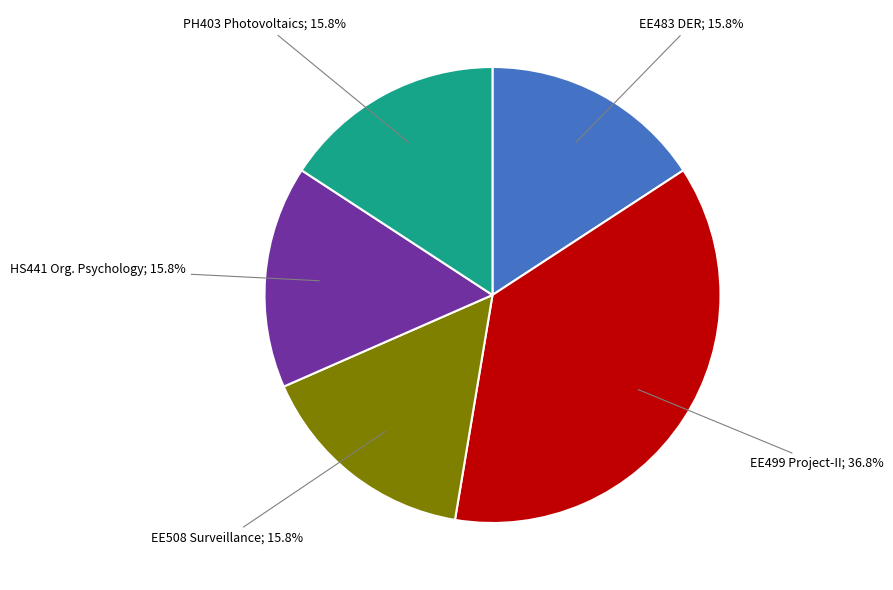

Does any single category account for the majority?

No